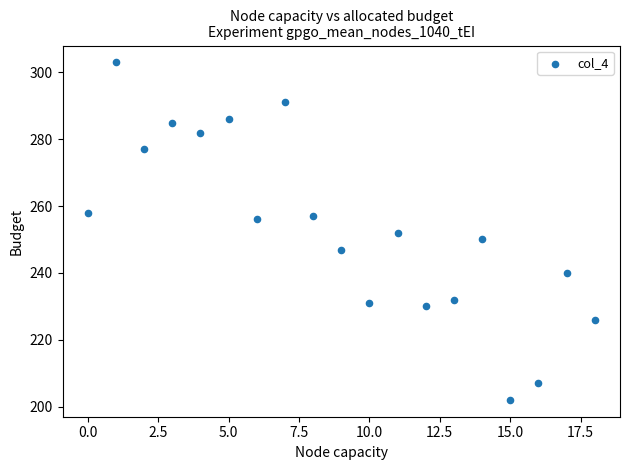

What is the range of Y values (max minus min)?

101